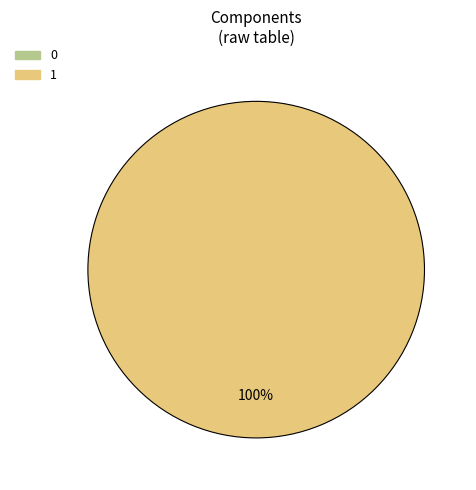

What is the majority slice?

1